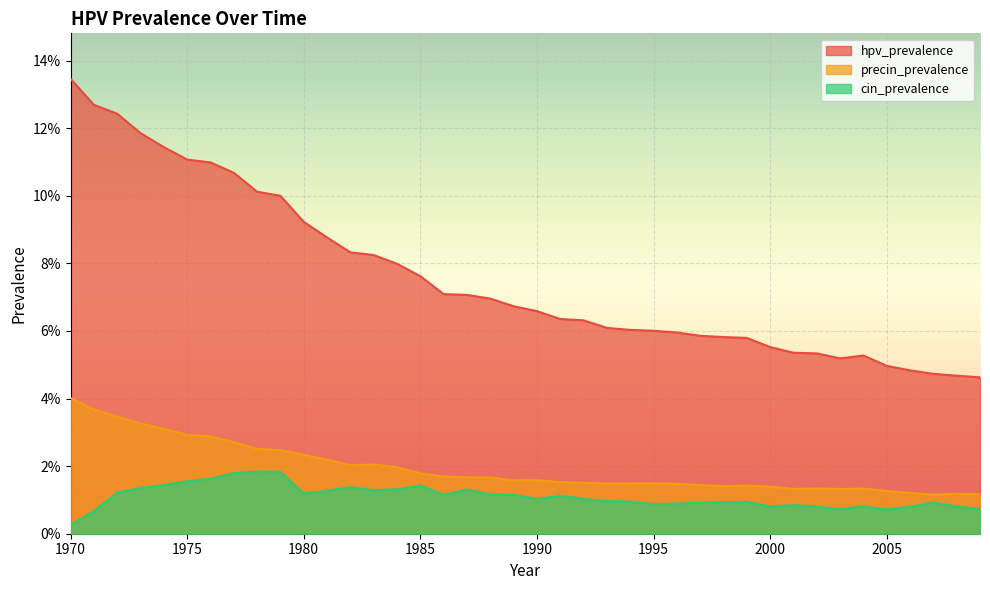

Reading left to right, list all the values displayed in this chart.

hpv_prevalence: 1970=0.1	1971=0.1	1972=0.1	1973=0.1	1974=0.1	1975=0.1	1976=0.1	1977=0.1	1978=0.1	1979=0.1	1980=0.1	1981=0.1	1982=0.1	1983=0.1	1984=0.1	1985=0.1	1986=0.1	1987=0.1	1988=0.1	1989=0.1	1990=0.1	1991=0.1	1992=0.1	1993=0.1	1994=0.1	1995=0.1	1996=0.1	1997=0.1	1998=0.1	1999=0.1	2000=0.1	2001=0.1	2002=0.1	2003=0.1	2004=0.1	2005=0.0	2006=0.0	2007=0.0	2008=0.0	2009=0.0
precin_prevalence: 1970=0.0	1971=0.0	1972=0.0	1973=0.0	1974=0.0	1975=0.0	1976=0.0	1977=0.0	1978=0.0	1979=0.0	1980=0.0	1981=0.0	1982=0.0	1983=0.0	1984=0.0	1985=0.0	1986=0.0	1987=0.0	1988=0.0	1989=0.0	1990=0.0	1991=0.0	1992=0.0	1993=0.0	1994=0.0	1995=0.0	1996=0.0	1997=0.0	1998=0.0	1999=0.0	2000=0.0	2001=0.0	2002=0.0	2003=0.0	2004=0.0	2005=0.0	2006=0.0	2007=0.0	2008=0.0	2009=0.0
cin_prevalence: 1970=0.0	1971=0.0	1972=0.0	1973=0.0	1974=0.0	1975=0.0	1976=0.0	1977=0.0	1978=0.0	1979=0.0	1980=0.0	1981=0.0	1982=0.0	1983=0.0	1984=0.0	1985=0.0	1986=0.0	1987=0.0	1988=0.0	1989=0.0	1990=0.0	1991=0.0	1992=0.0	1993=0.0	1994=0.0	1995=0.0	1996=0.0	1997=0.0	1998=0.0	1999=0.0	2000=0.0	2001=0.0	2002=0.0	2003=0.0	2004=0.0	2005=0.0	2006=0.0	2007=0.0	2008=0.0	2009=0.0